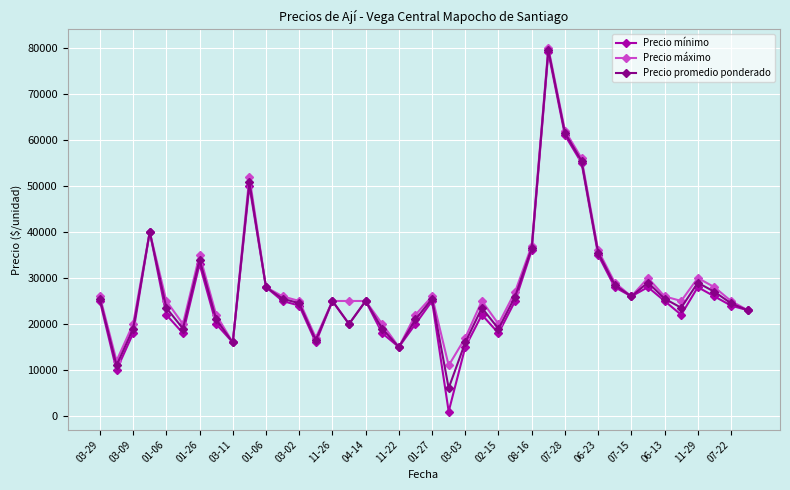

True or false: Precio máximo has more than 0 interior local peaks.

True